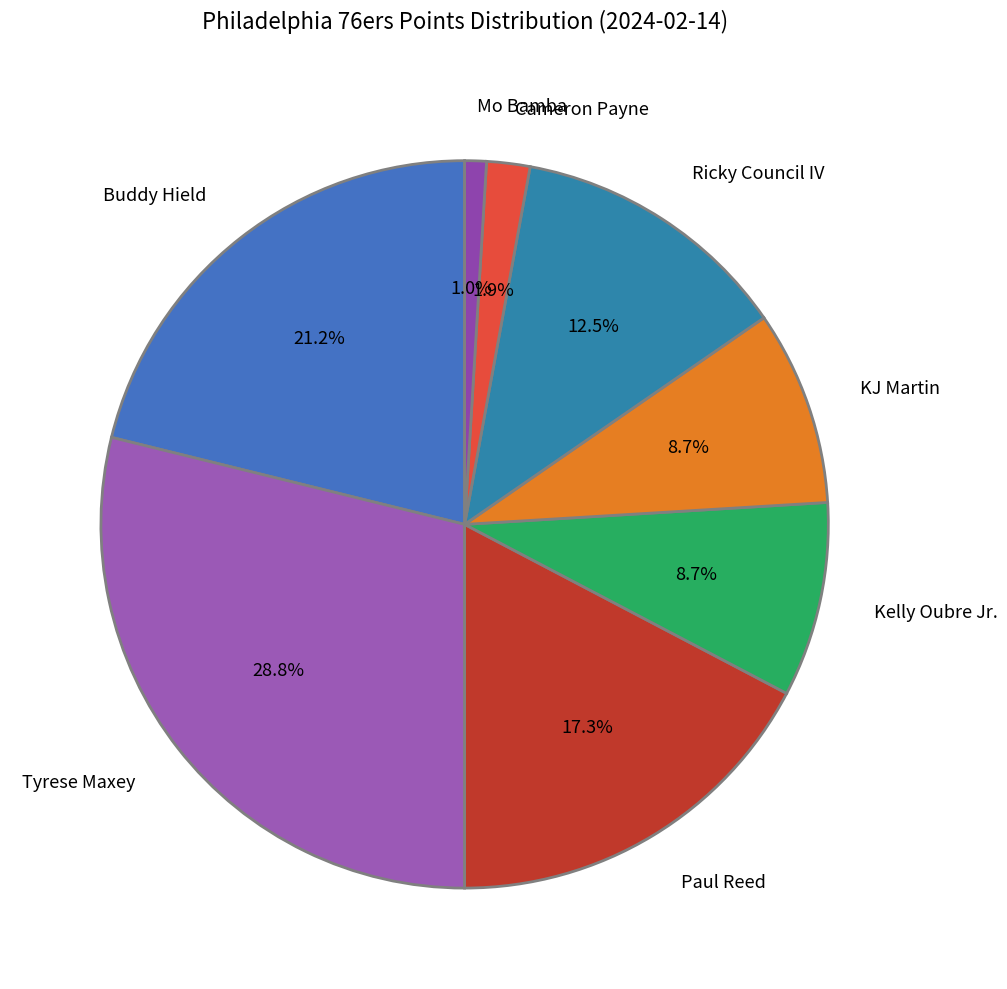

What is the largest slice in the pie chart?

Tyrese Maxey